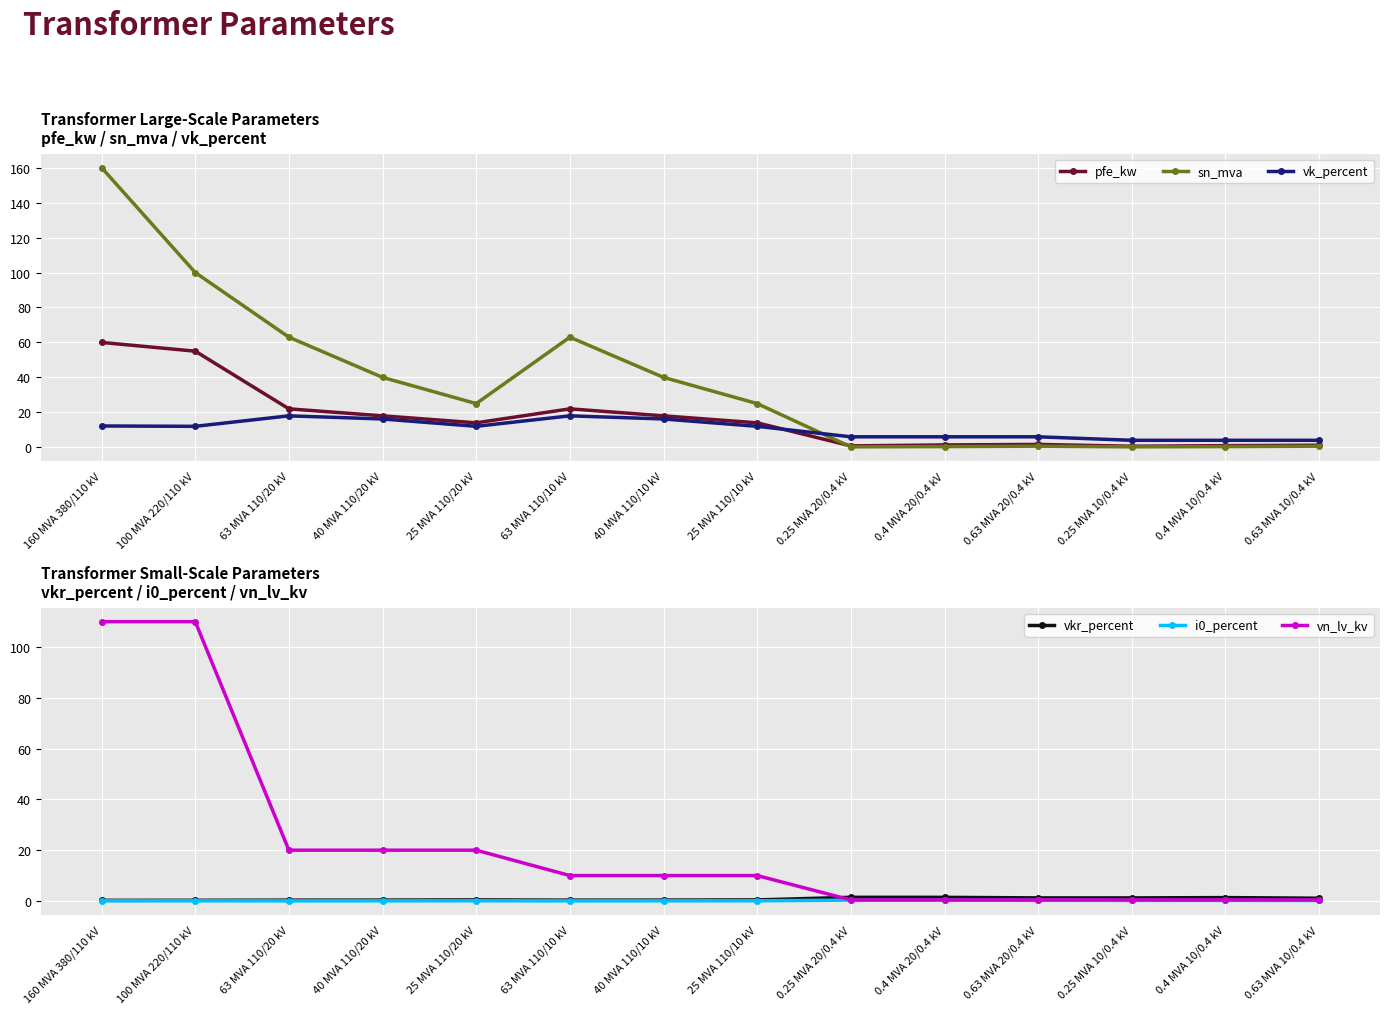

Reading right to left, list all the values displayed in this chart.

pfe_kw: 1.2	0.9	0.6	1.6	1.4	0.8	14.0	18.0	22.0	14.0	18.0	22.0	55.0	60.0
sn_mva: 0.6	0.4	0.2	0.6	0.4	0.2	25.0	40.0	63.0	25.0	40.0	63.0	100.0	160.0
vk_percent: 4.0	4.0	4.0	6.0	6.0	6.0	12.0	16.2	18.0	12.0	16.2	18.0	12.0	12.2
vkr_percent: 1.1	1.3	1.2	1.2	1.4	1.4	0.4	0.3	0.3	0.4	0.3	0.3	0.3	0.2
i0_percent: 0.2	0.2	0.2	0.3	0.3	0.3	0.1	0.1	0.0	0.1	0.1	0.0	0.1	0.1
vn_lv_kv: 0.4	0.4	0.4	0.4	0.4	0.4	10.0	10.0	10.0	20.0	20.0	20.0	110.0	110.0